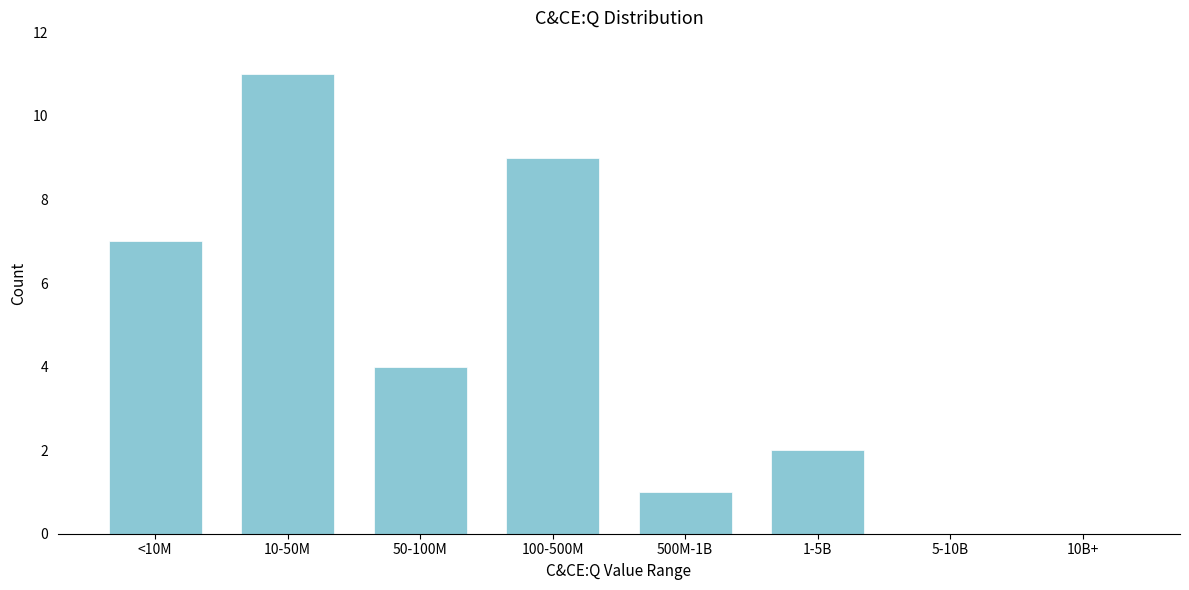

Reading left to right, what are all the values shown in this chart?

<10M=7	10-50M=11	50-100M=4	100-500M=9	500M-1B=1	1-5B=2	5-10B=0	10B+=0